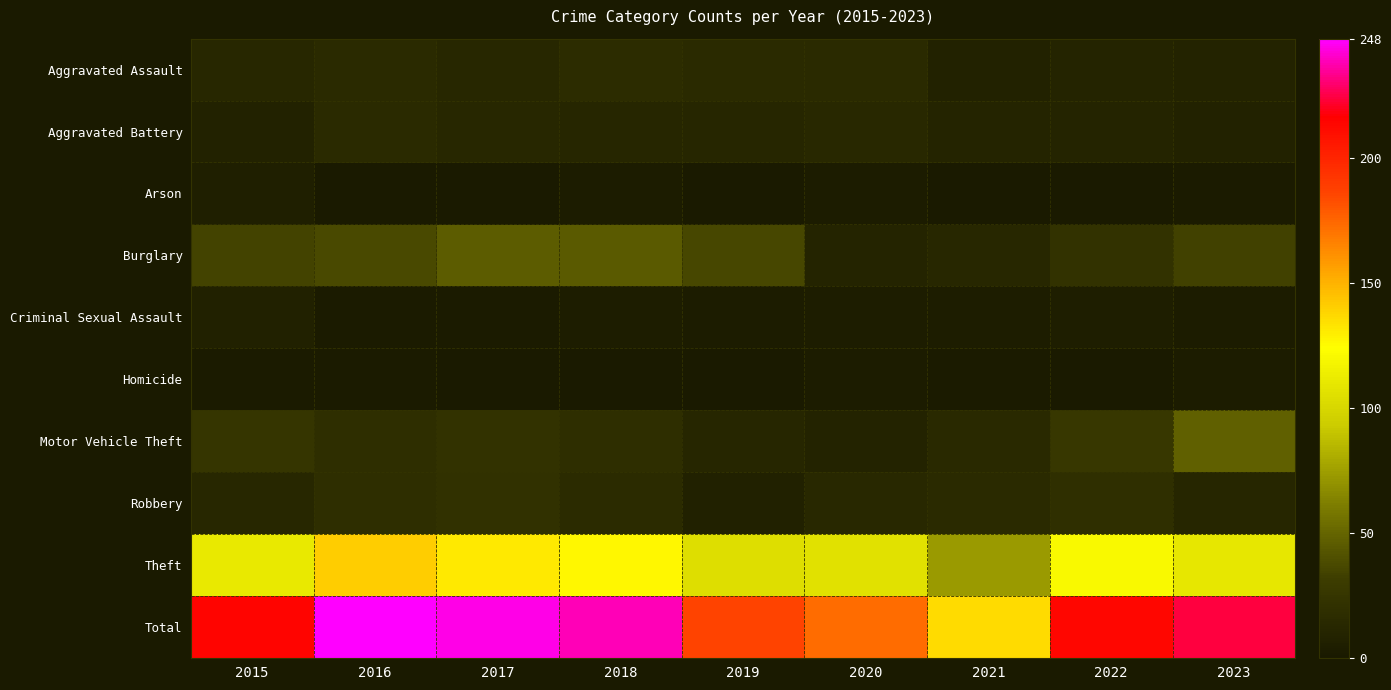

Which has a higher value, 2020 or 2015?

2020